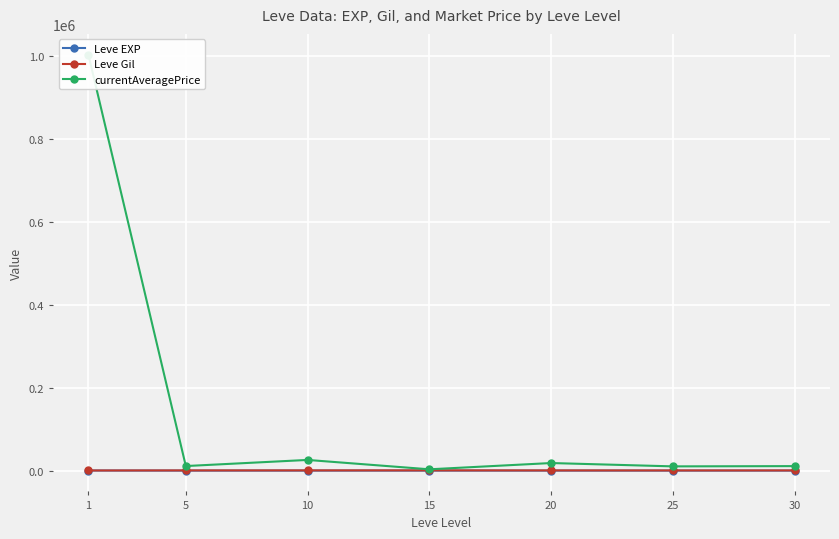

How many values in the Leve Gil series are below 500?

3